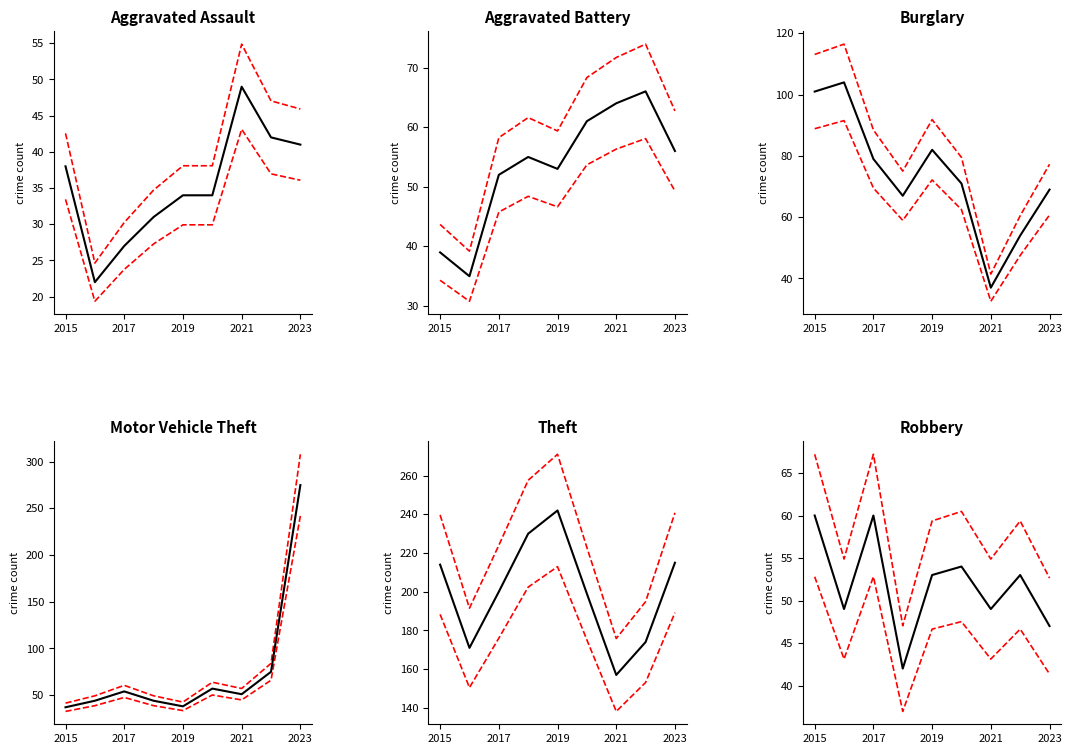

At which category is the sum across all series the highest?

2023